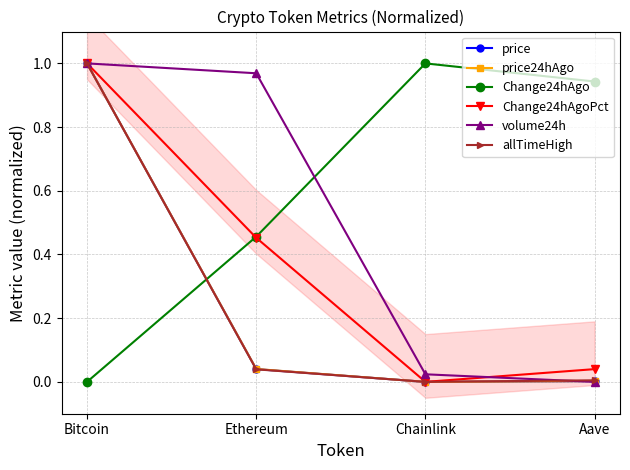

At how many categories does at least one series exceed 0?

4